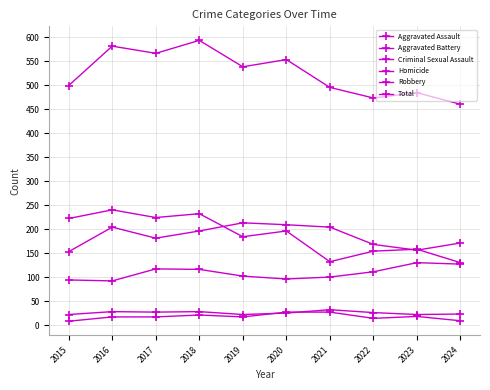

Rank the series at 2021 from lowest to highest value.

Homicide, Criminal Sexual Assault, Aggravated Assault, Robbery, Aggravated Battery, Total